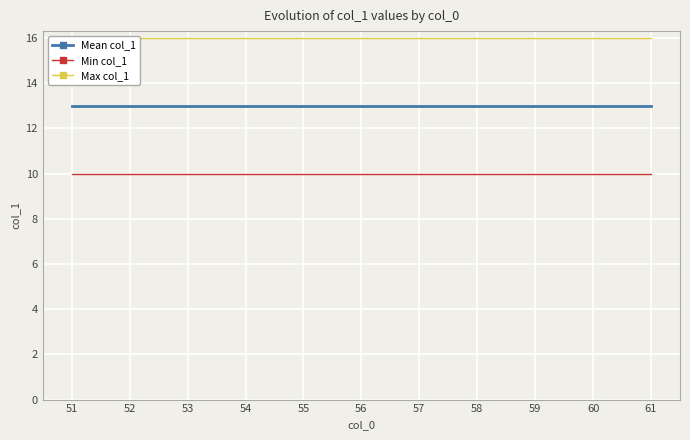

List the series in order of their overall mean, lowest first.

Min col_1, Mean col_1, Max col_1